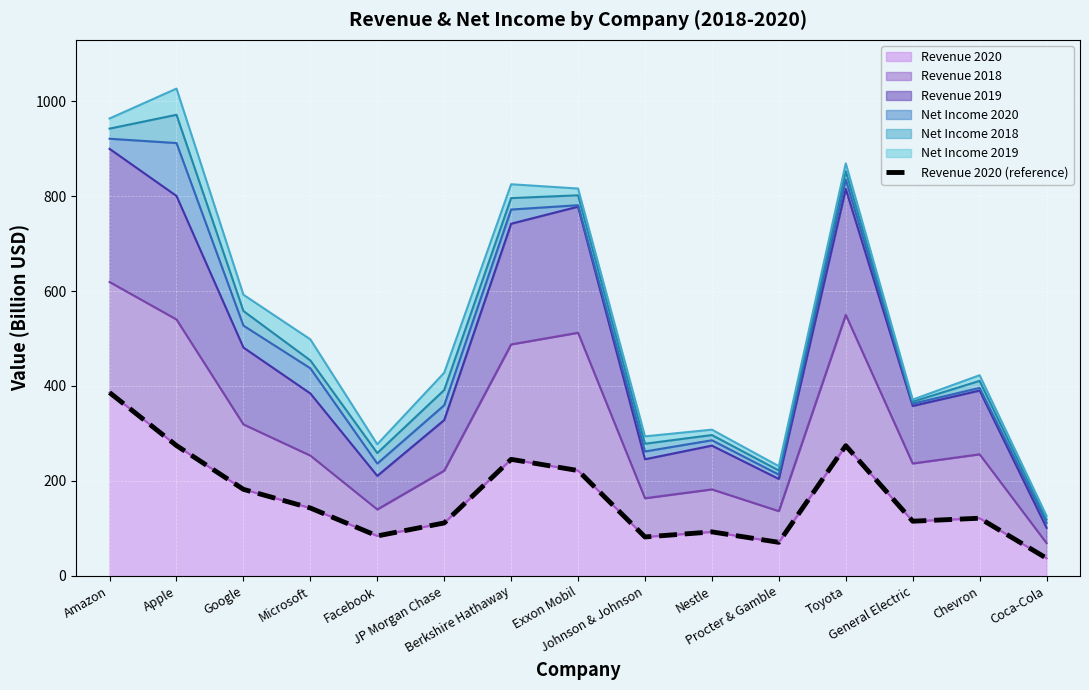

Which has a higher value, Chevron or Johnson & Johnson?

Chevron